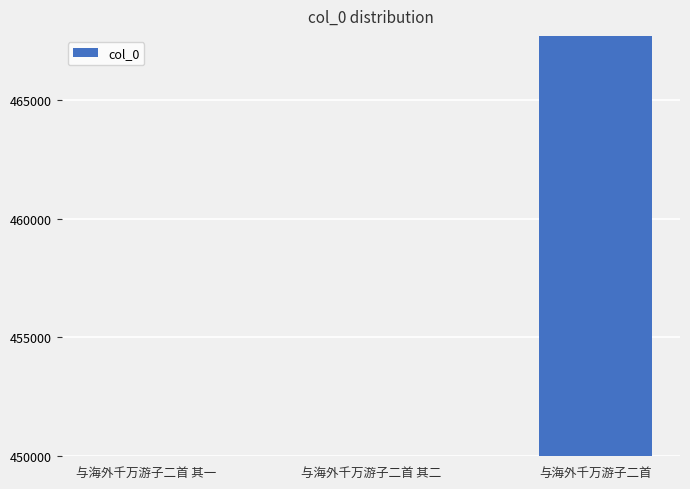

True or false: the data shows 449981 at 与海外千万游子二首 其二.

True